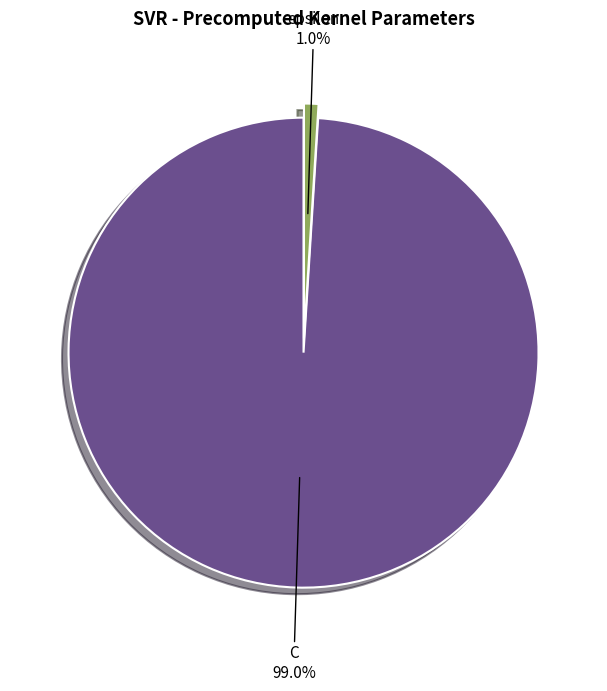

How many segments does this pie chart have?

2